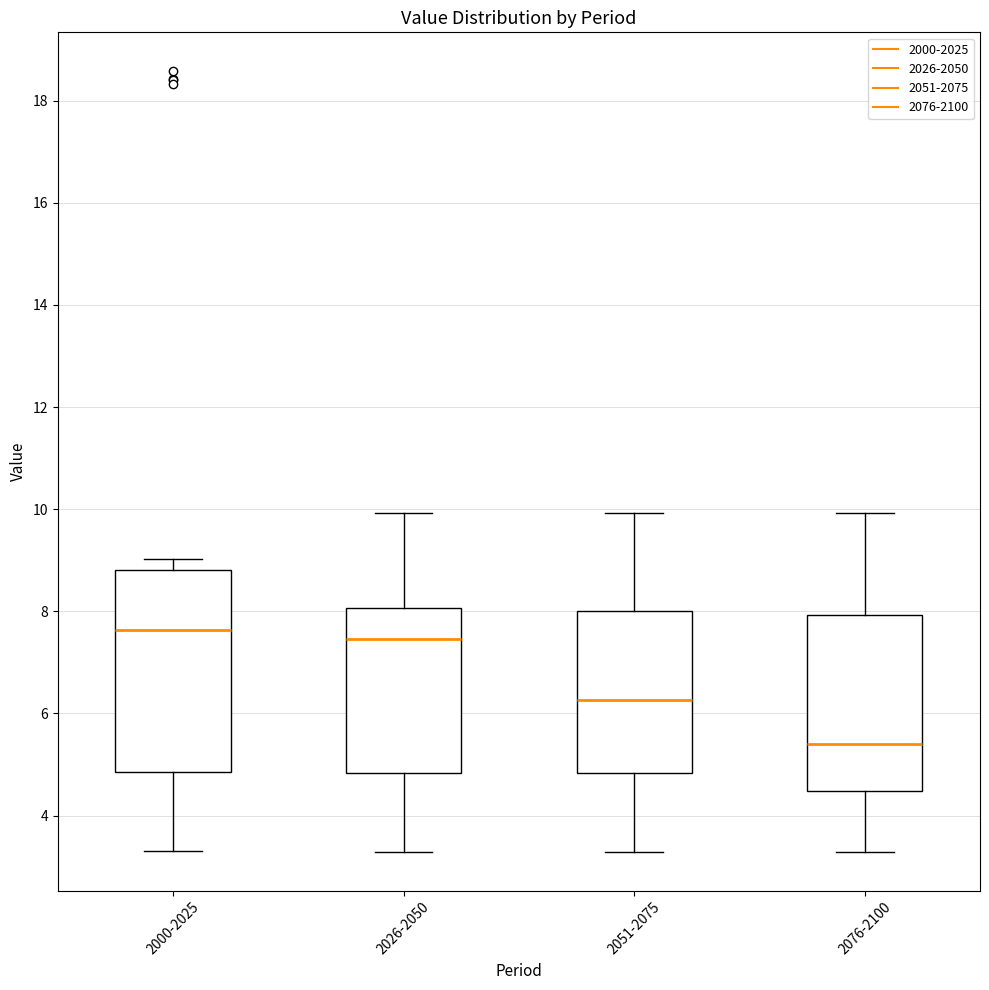

Where does the upper whisker of the box for 2051-2075 end on the y-axis? The values are not printed on the chart, so give them approximately, as read against the axis.

10.0